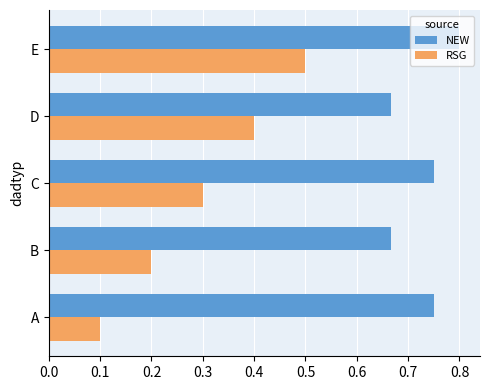

Which series changed the most between A and E?

RSG